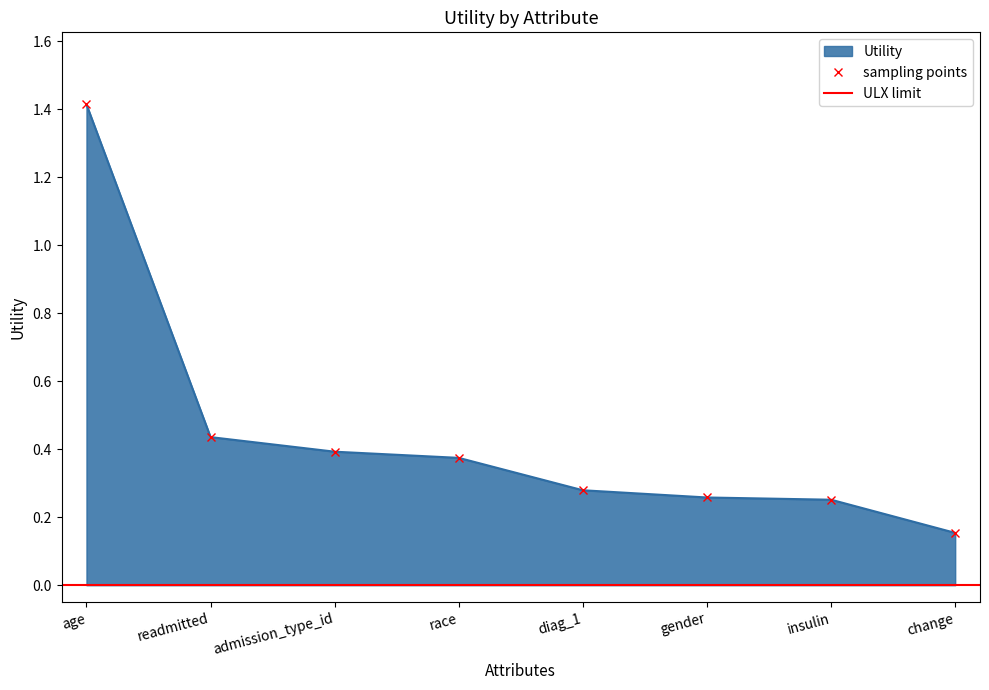

Rank the categories by value from lowest to highest.

change, insulin, gender, diag_1, race, admission_type_id, readmitted, age